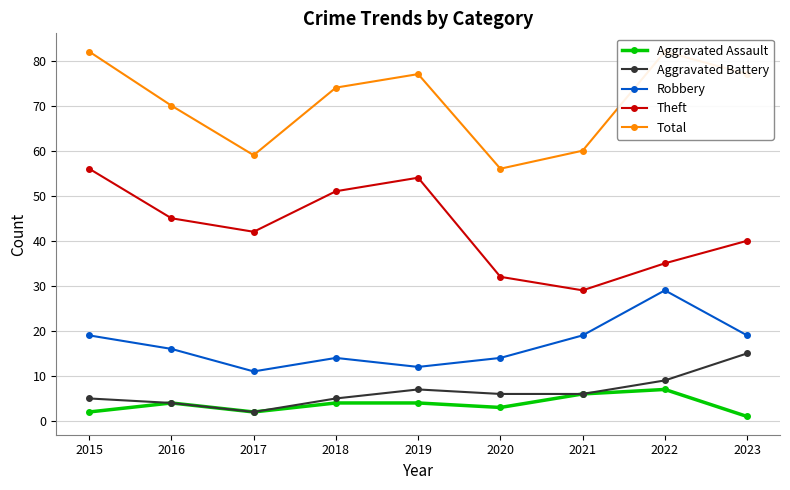

What is the sum of all Robbery values?

153